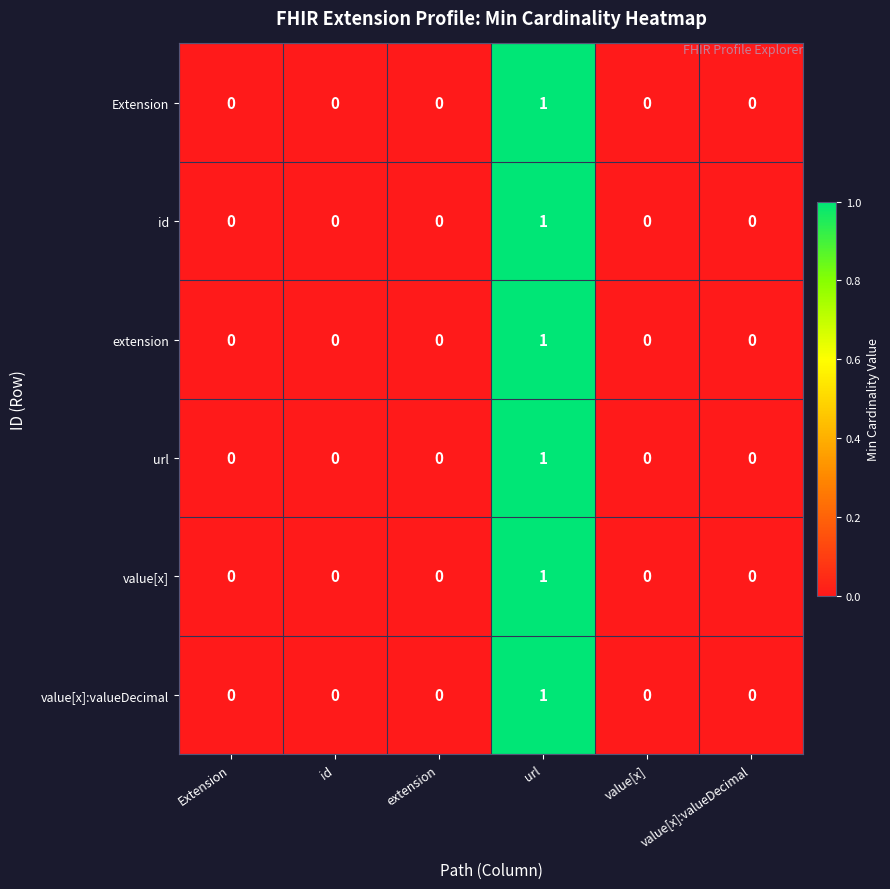

True or false: value[x]:valueDecimal has a value of 1 at value[x].

False